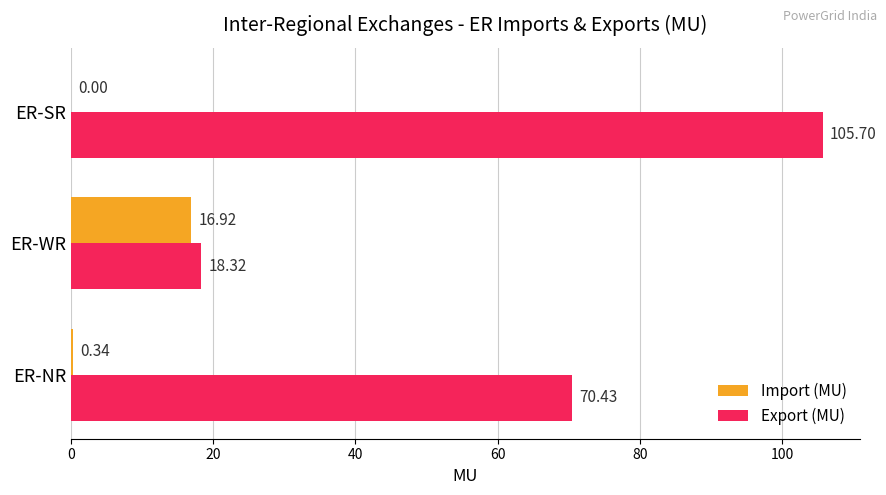

What is the sum of all Export (MU) values?

194.5